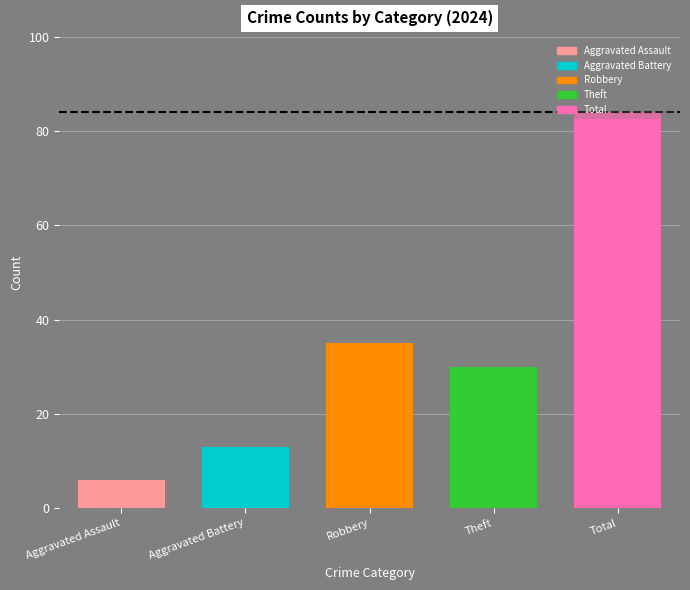

At which category does the chart reach its peak across all series?

Total